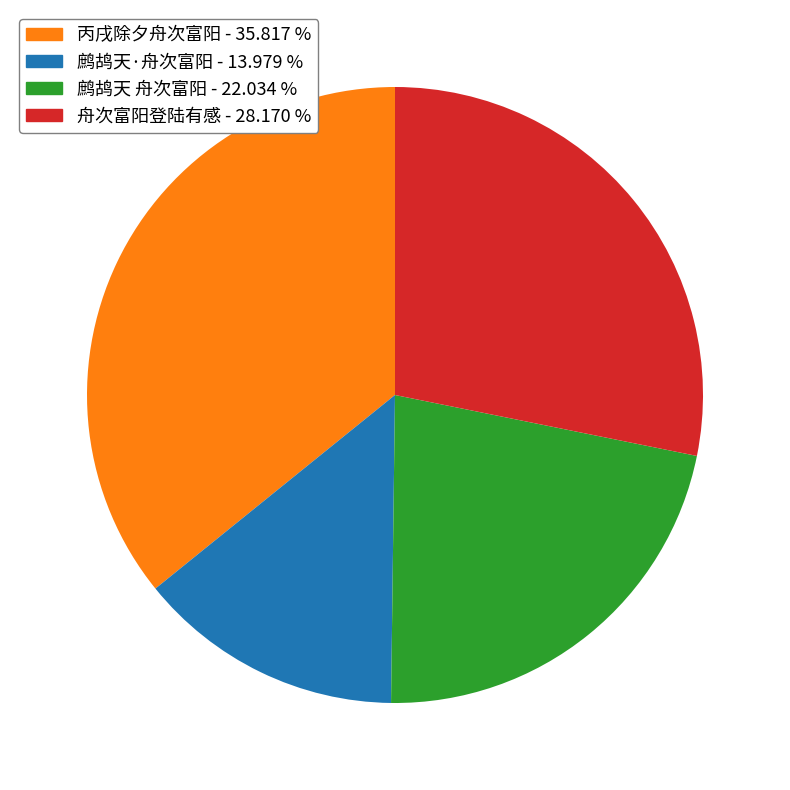

Does 鹧鸪天 舟次富阳 account for over 50% of the chart?

No